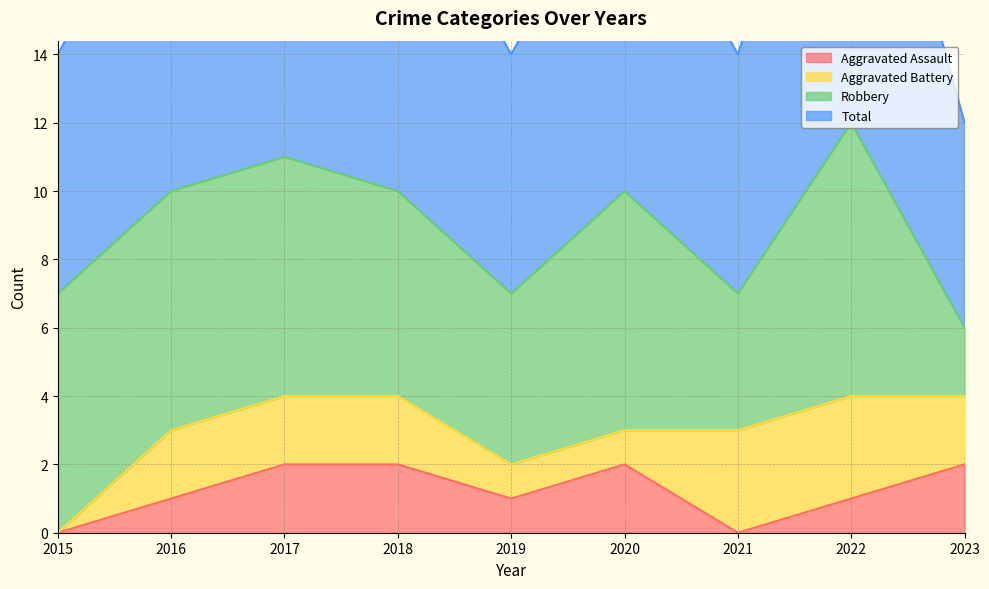

True or false: Aggravated Assault has a value of 1 at 2015.

False